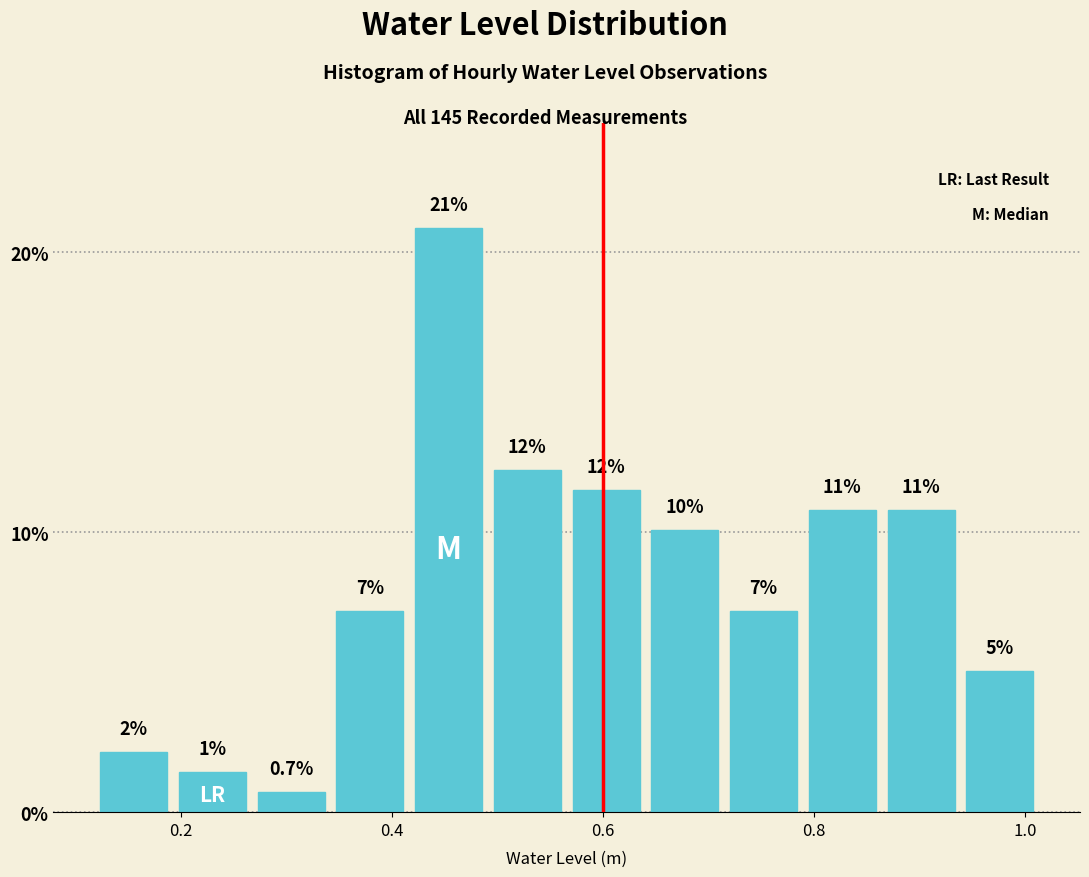

Around what value on the x-axis is the tallest bar? Give the approximate position of its centre, as read against the axis.

0.46